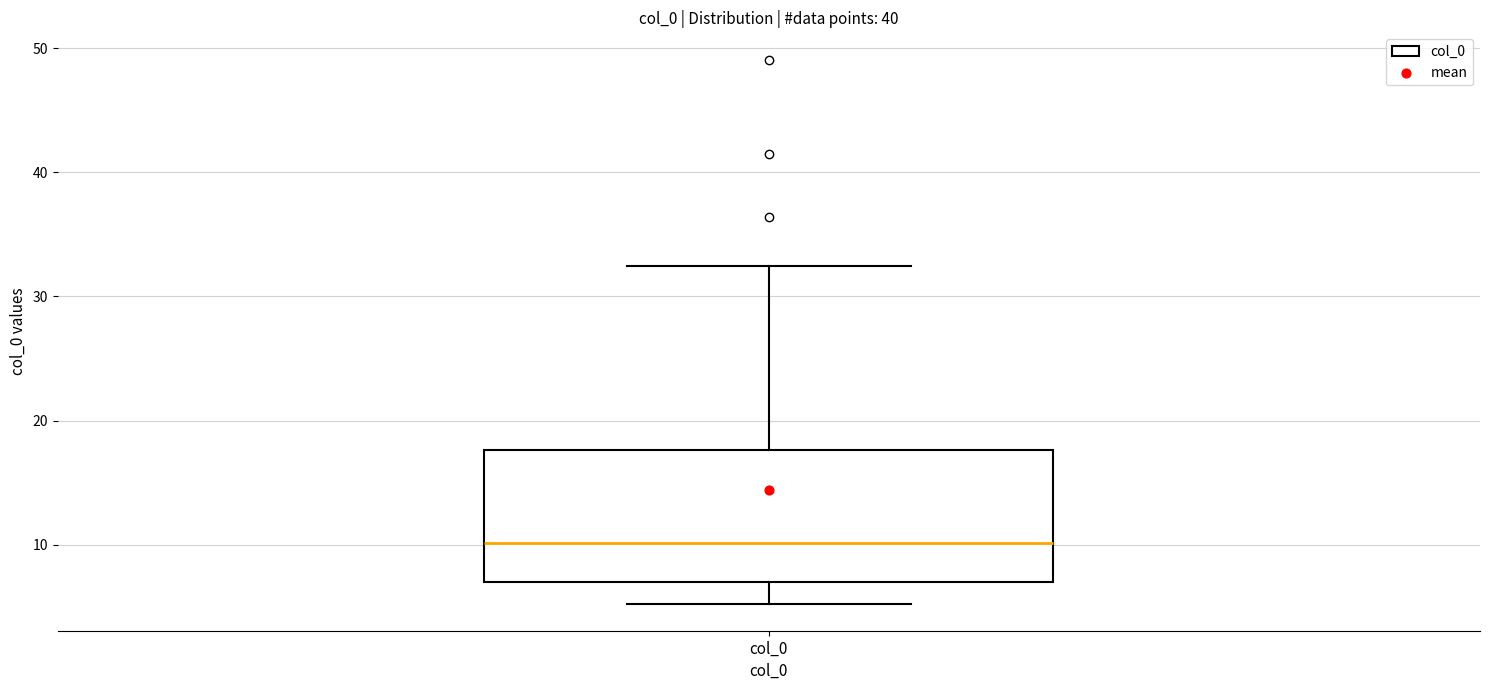

Read this box plot against the y-axis: the position of the median line, the range covered by the box, and the ends of both whiskers. The values are not printed on the chart, so give them approximately, as read against the axis.

median 10, box 7 to 18, whiskers 5 to 32